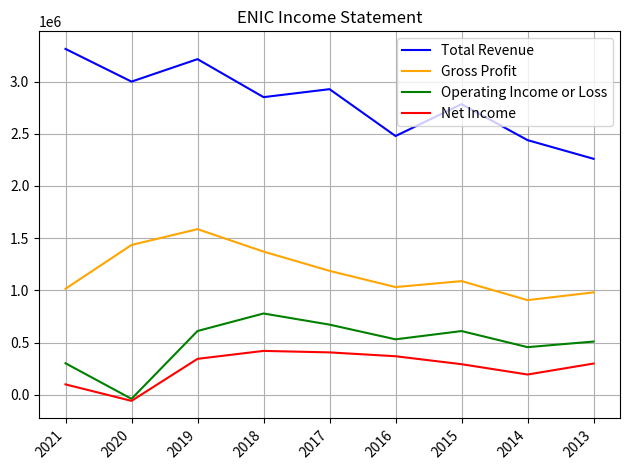

How many values in the Total Revenue series are below 2850300?

4